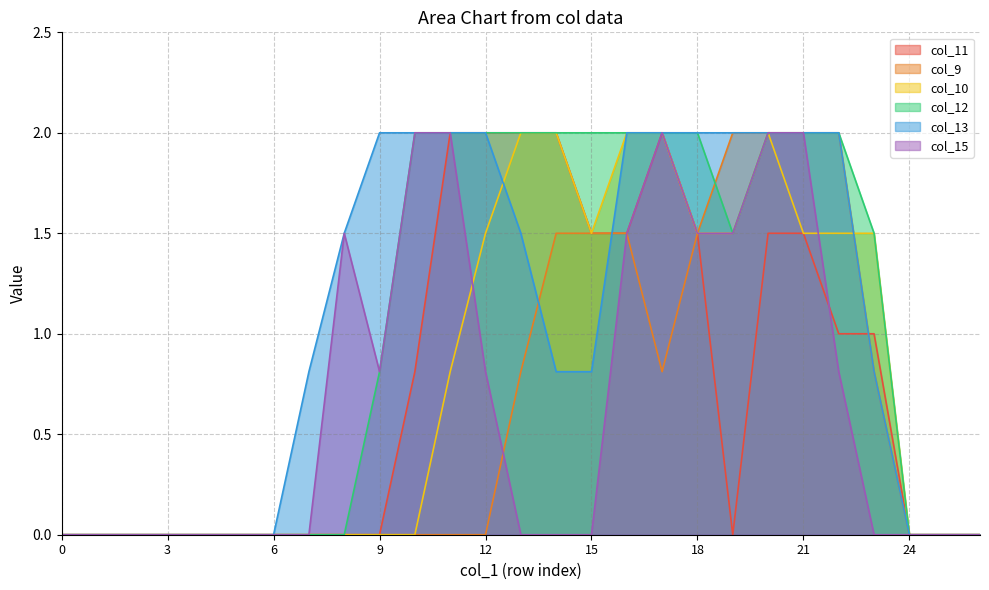

Reading left to right, extract all data points from this chart.

col_11: 0=0.0	1=0.0	2=0.0	3=0.0	4=0.0	5=0.0	6=0.0	7=0.0	8=0.0	9=0.0	10=0.8	11=2.0	12=2.0	13=2.0	14=2.0	15=1.5	16=1.5	17=2.0	18=1.5	19=0.0	20=1.5	21=1.5	22=1.0	23=1.0	24=0.0	25=0.0	26=0.0
col_9: 0=0.0	1=0.0	2=0.0	3=0.0	4=0.0	5=0.0	6=0.0	7=0.0	8=0.0	9=0.0	10=0.0	11=0.0	12=0.0	13=0.8	14=1.5	15=1.5	16=1.5	17=0.8	18=1.5	19=2.0	20=2.0	21=2.0	22=2.0	23=0.8	24=0.0	25=0.0	26=0.0
col_10: 0=0.0	1=0.0	2=0.0	3=0.0	4=0.0	5=0.0	6=0.0	7=0.0	8=0.0	9=0.0	10=0.0	11=0.8	12=1.5	13=2.0	14=2.0	15=1.5	16=2.0	17=2.0	18=1.5	19=1.5	20=2.0	21=1.5	22=1.5	23=1.5	24=0.0	25=0.0	26=0.0
col_12: 0=0.0	1=0.0	2=0.0	3=0.0	4=0.0	5=0.0	6=0.0	7=0.0	8=0.0	9=0.8	10=2.0	11=2.0	12=2.0	13=2.0	14=2.0	15=2.0	16=2.0	17=2.0	18=2.0	19=1.5	20=2.0	21=2.0	22=2.0	23=1.5	24=0.0	25=0.0	26=0.0
col_13: 0=0.0	1=0.0	2=0.0	3=0.0	4=0.0	5=0.0	6=0.0	7=0.8	8=1.5	9=2.0	10=2.0	11=2.0	12=2.0	13=1.5	14=0.8	15=0.8	16=2.0	17=2.0	18=2.0	19=2.0	20=2.0	21=2.0	22=2.0	23=0.8	24=0.0	25=0.0	26=0.0
col_15: 0=0.0	1=0.0	2=0.0	3=0.0	4=0.0	5=0.0	6=0.0	7=0.0	8=1.5	9=0.8	10=2.0	11=2.0	12=0.8	13=0.0	14=0.0	15=0.0	16=1.5	17=2.0	18=1.5	19=1.5	20=2.0	21=2.0	22=0.8	23=0.0	24=0.0	25=0.0	26=0.0